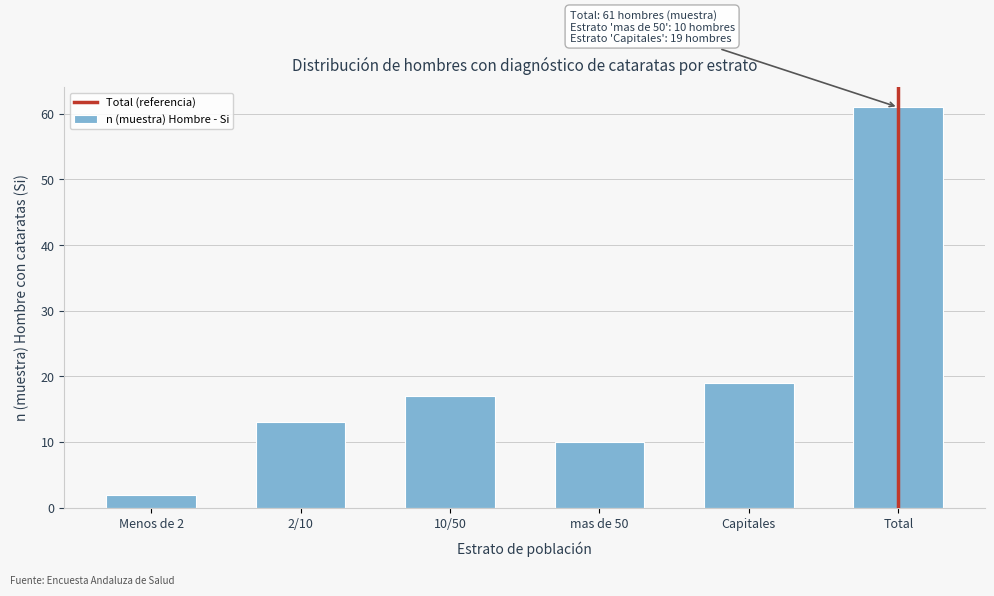

Reading right to left, transcribe all the data shown in this chart.

Total=61	Capitales=19	mas de 50=10	10/50=17	2/10=13	Menos de 2=2